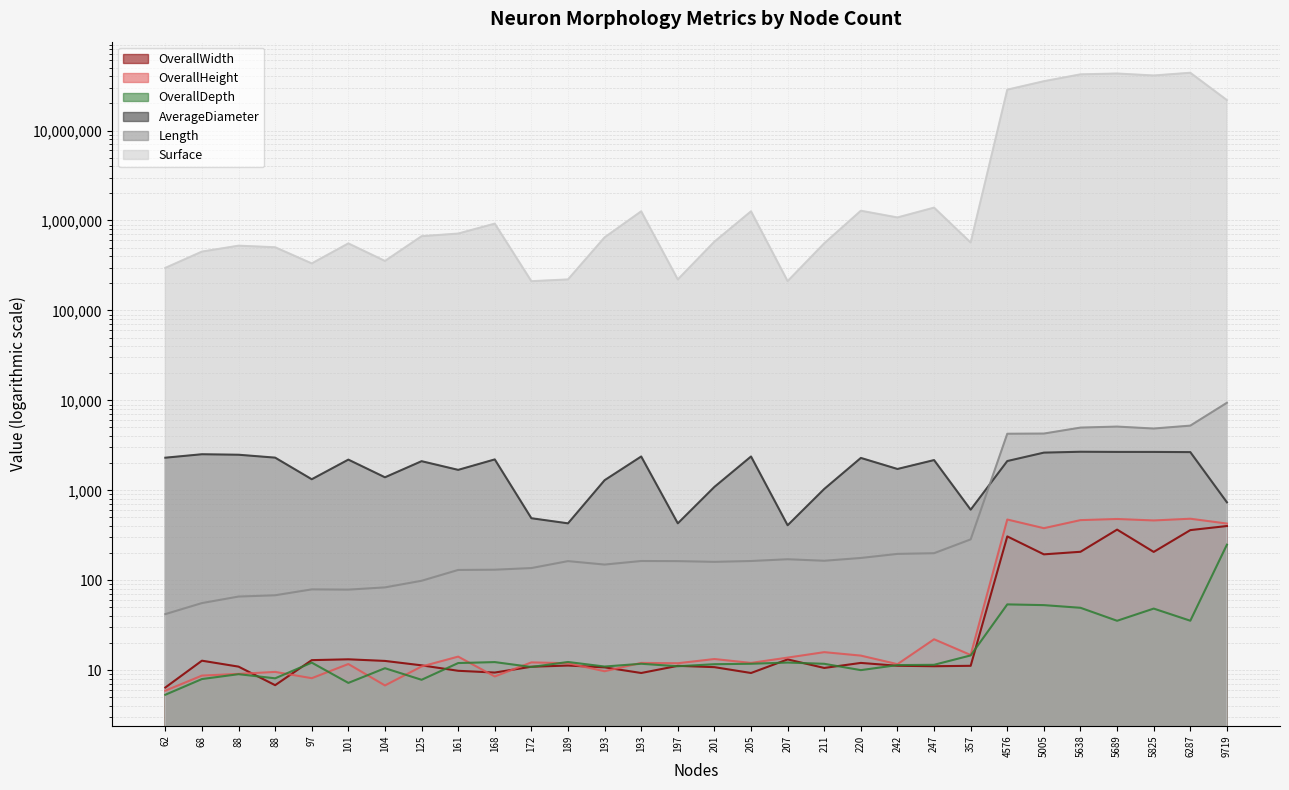

How many interior local peaks does the AverageDiameter series have?

9